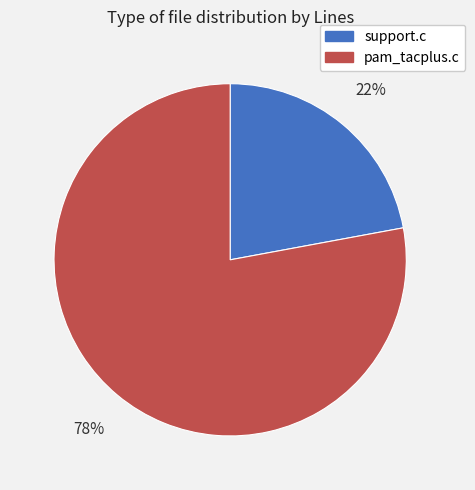

True or false: support.c accounts for 29% of the total.

False